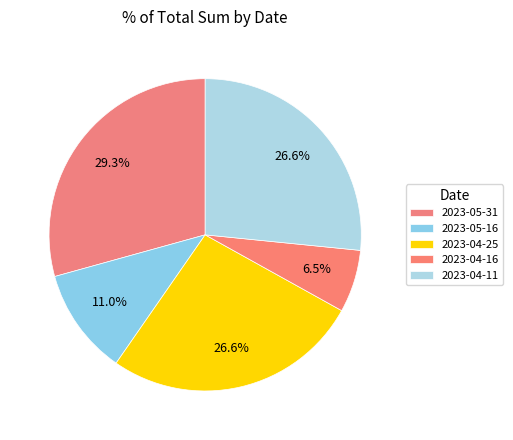

To the nearest percent, what is the difference between the largest and smallest slice percentages?

23%